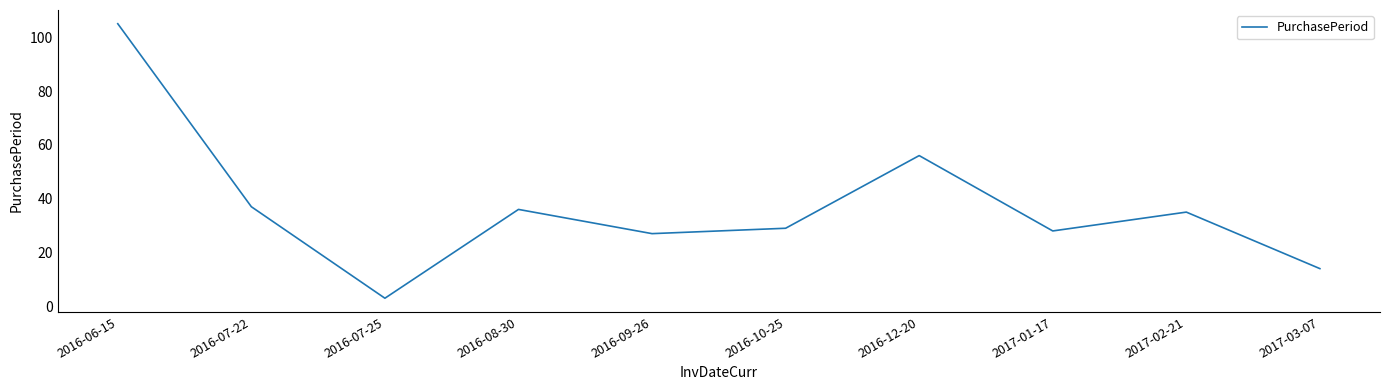

What is the minimum value shown in the chart?

3